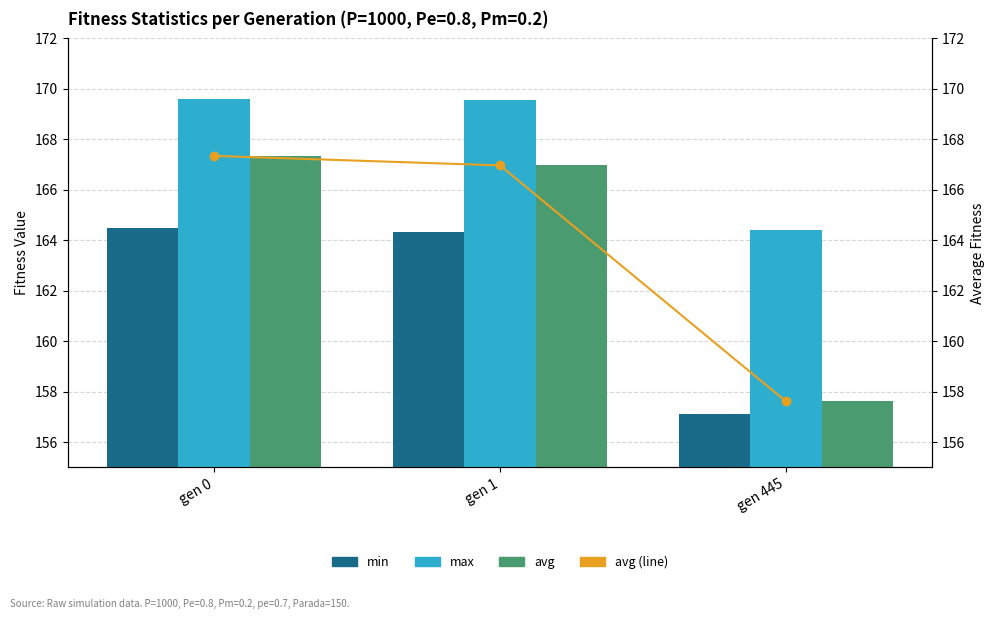

Is the value of avg at gen 1 greater than the value of max at gen 0?

No